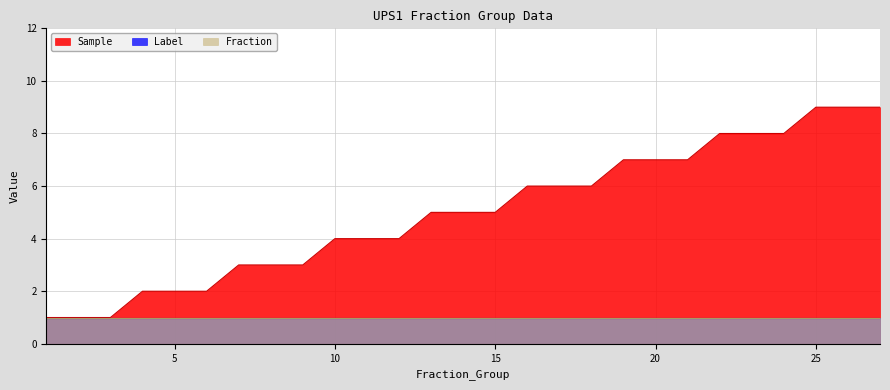

Reading left to right, list all the values displayed in this chart.

Sample: 1	1	1	2	2	2	3	3	3	4	4	4	5	5	5	6	6	6	7	7	7	8	8	8	9	9	9
Label: 1	1	1	1	1	1	1	1	1	1	1	1	1	1	1	1	1	1	1	1	1	1	1	1	1	1	1
Fraction: 1	1	1	1	1	1	1	1	1	1	1	1	1	1	1	1	1	1	1	1	1	1	1	1	1	1	1